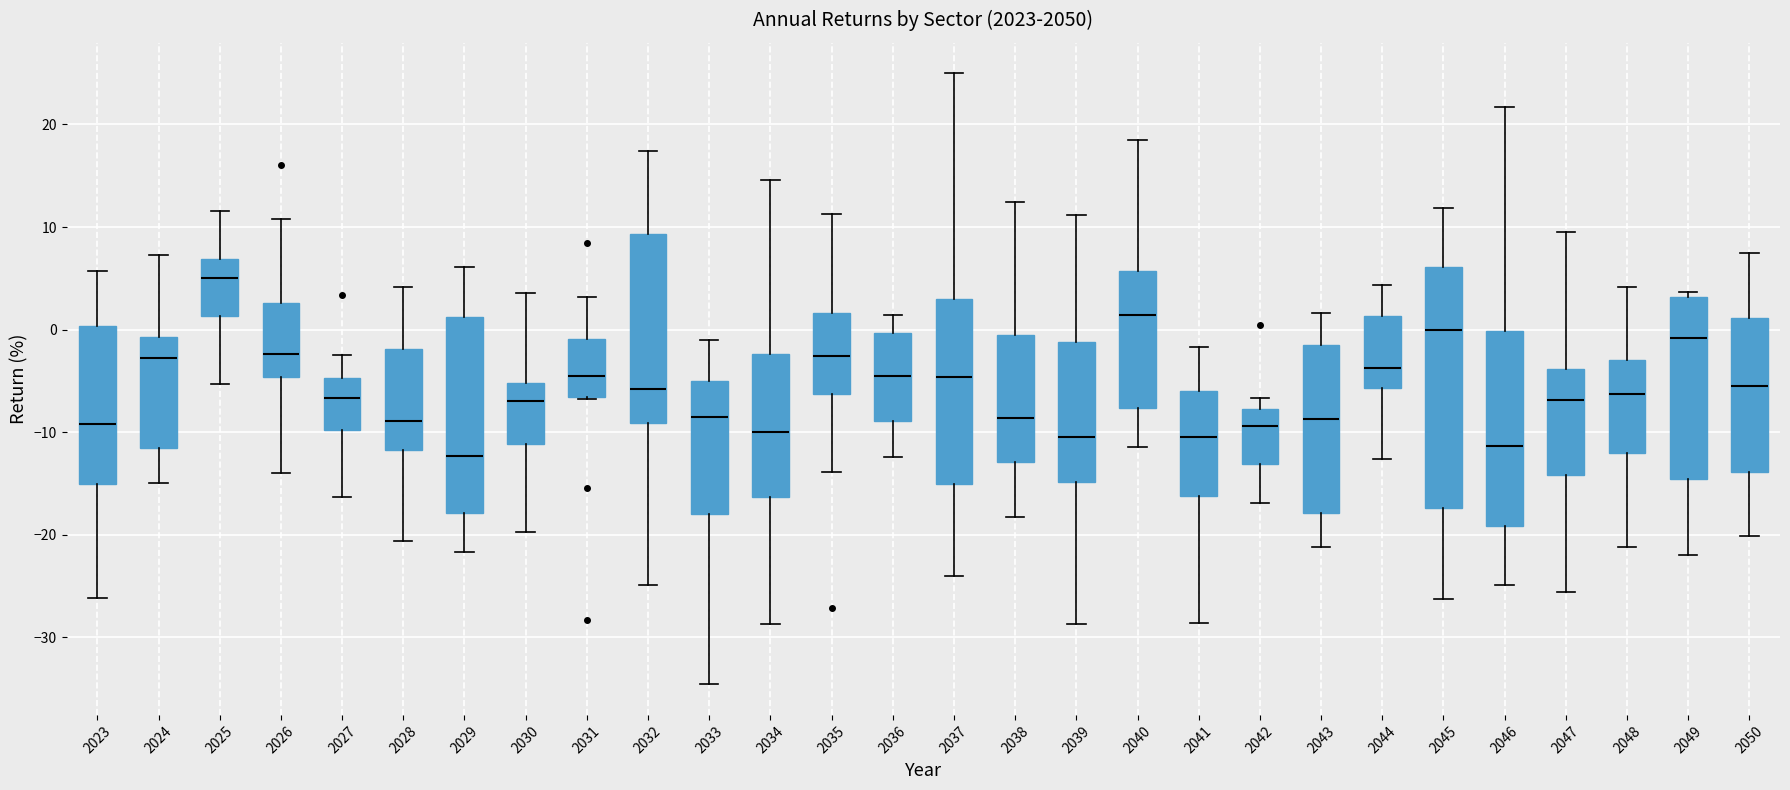

Where does the upper whisker of the box at x = 2046 end on the y-axis? The values are not printed on the chart, so give them approximately, as read against the axis.

22